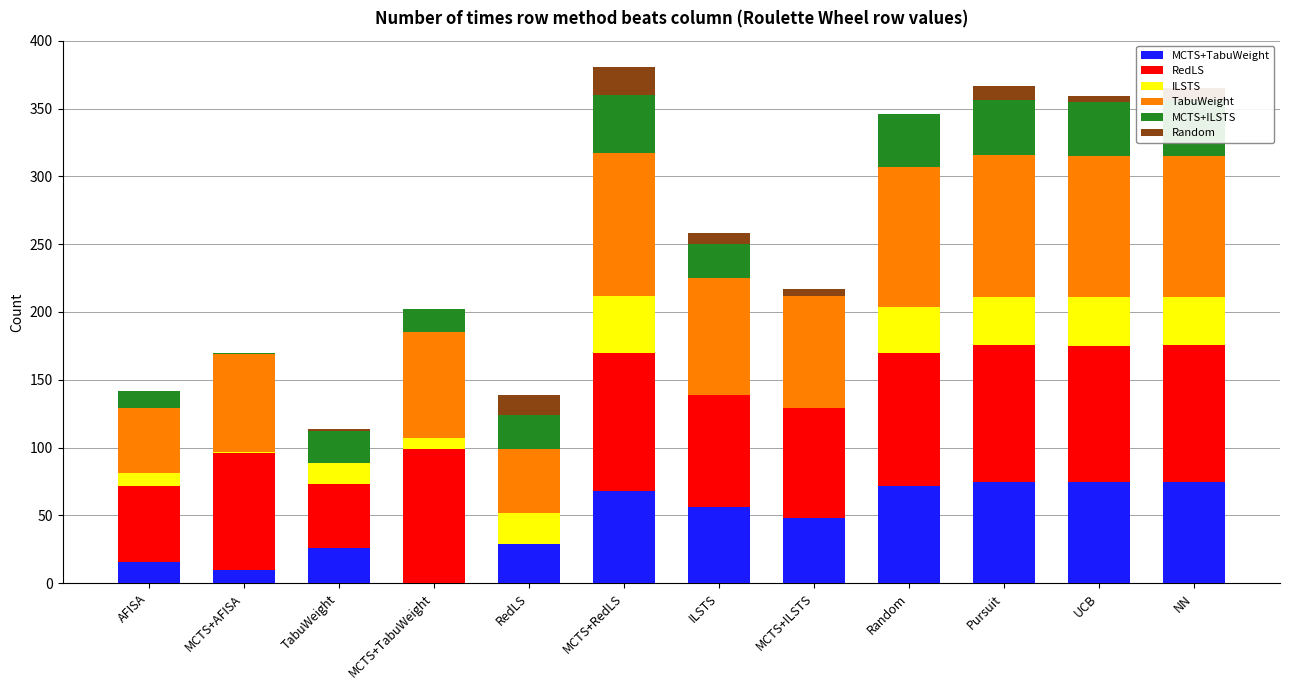

What is the total value across all series at MCTS+RedLS?

381